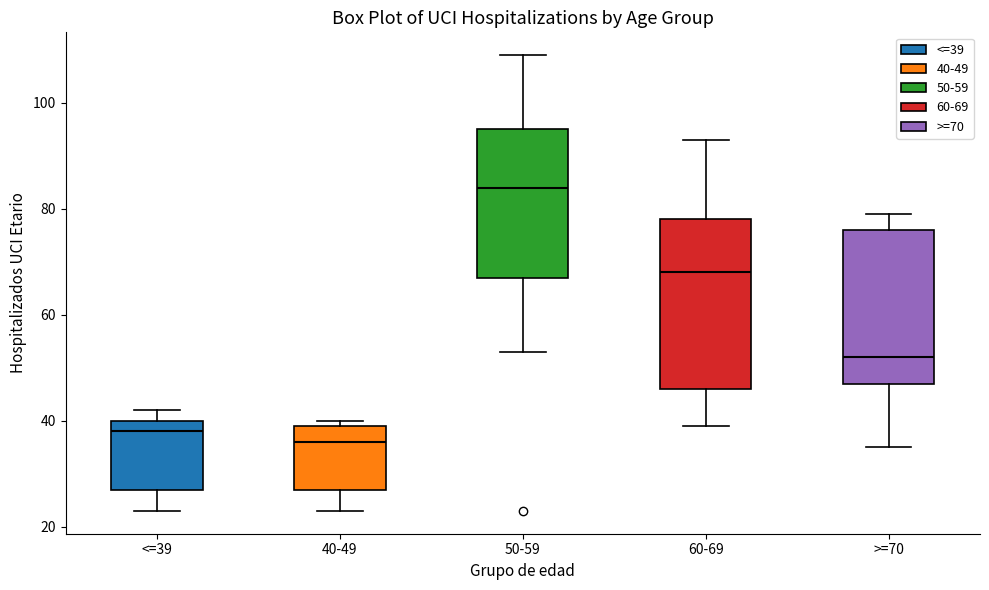

Reading left to right, read every box against the y-axis: the position of its median line, the range the box covers, and the ends of its whiskers. The values are not printed on the chart, so give them approximately, as read against the axis.

<=39: median 38, box 28 to 40, whiskers 24 to 42
40-49: median 36, box 28 to 40, whiskers 24 to 40 (just above the box's upper edge)
50-59: median 84, box 68 to 96, whiskers 54 to 110
60-69: median 68, box 46 to 78, whiskers 40 to 94
>=70: median 52, box 48 to 76, whiskers 36 to 80